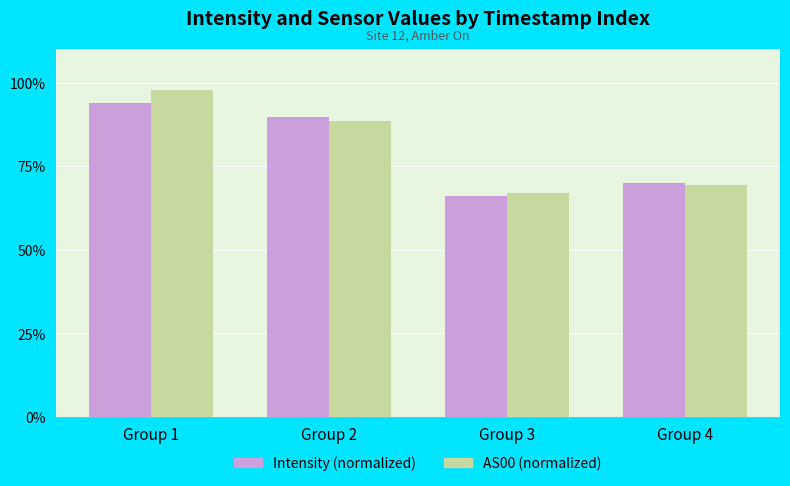

What is the value of the Intensity (normalized) bar at the 2nd from the left?

89.7